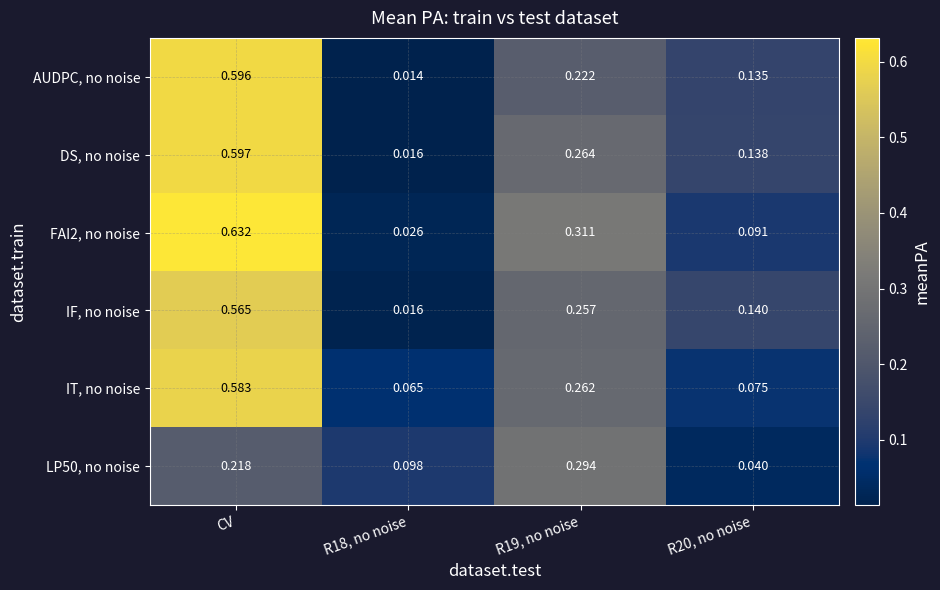

Is the value of IF, no noise at CV greater than the value of FAI2, no noise at R20, no noise?

Yes